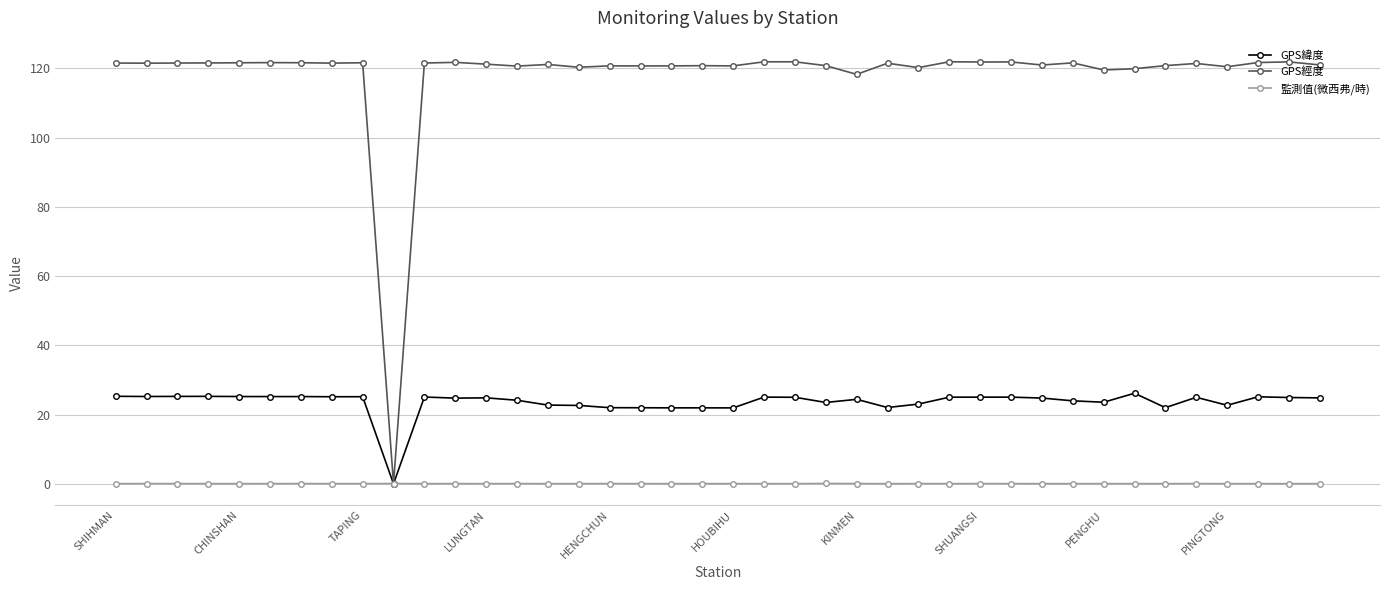

Is this an area chart (filled region under the line)?

No